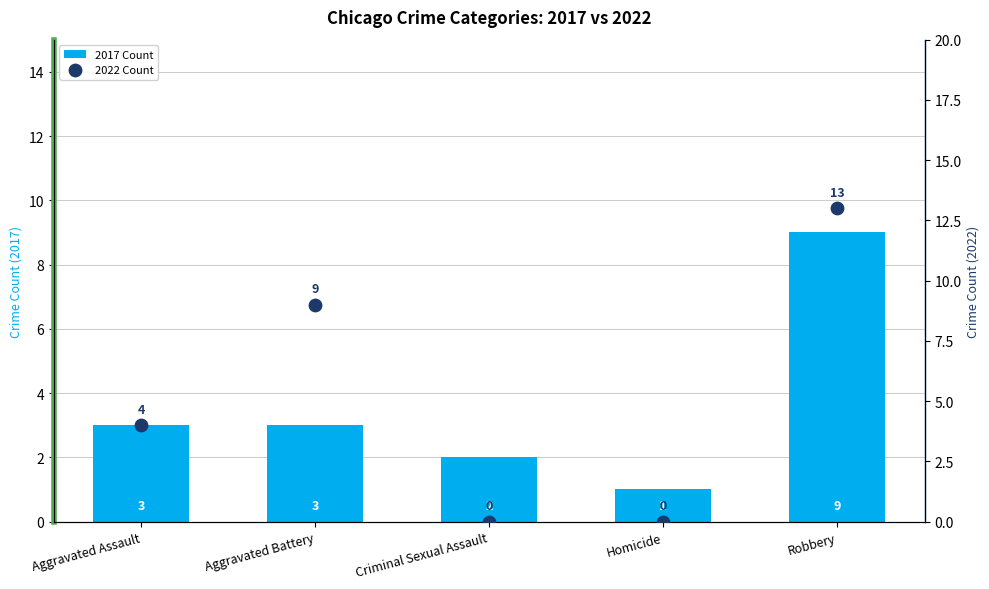

Which series has the largest total across all categories?

2022 Count